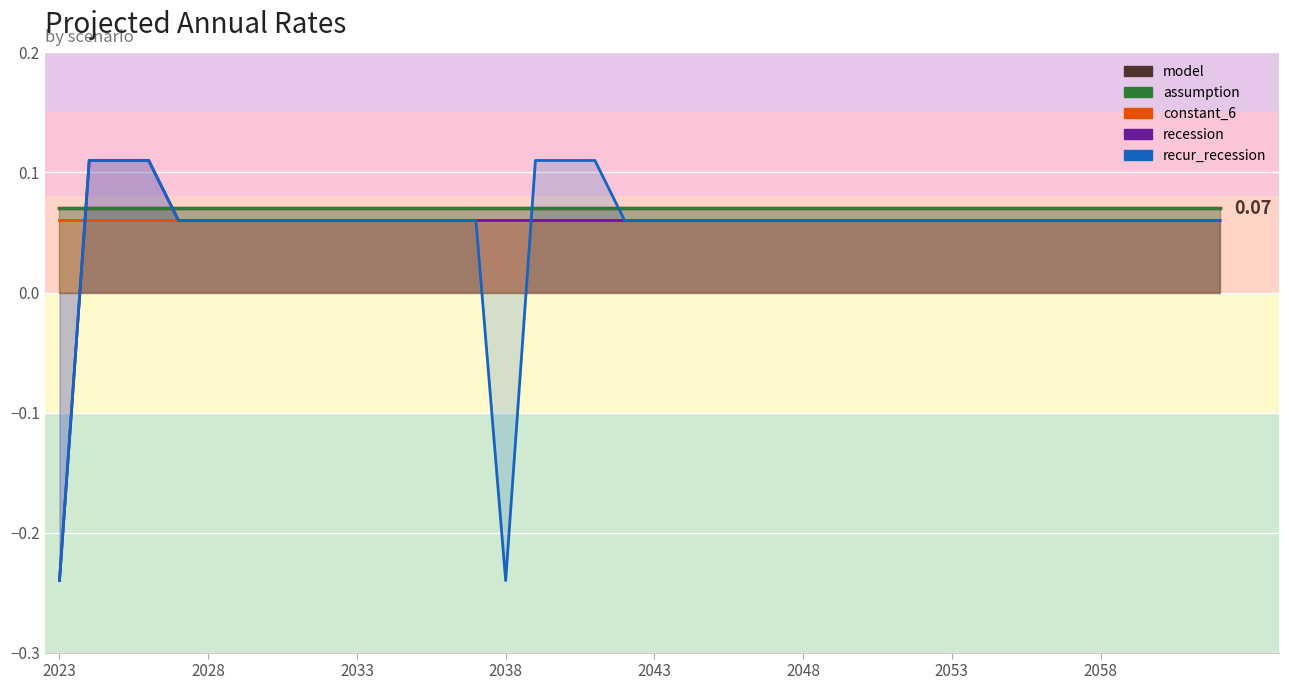

Where does the recession series first go above 0?

2024